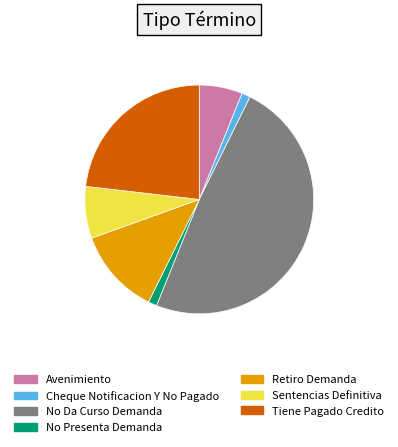

The Retiro Demanda slice represents 12% of the pie. True or false?

True